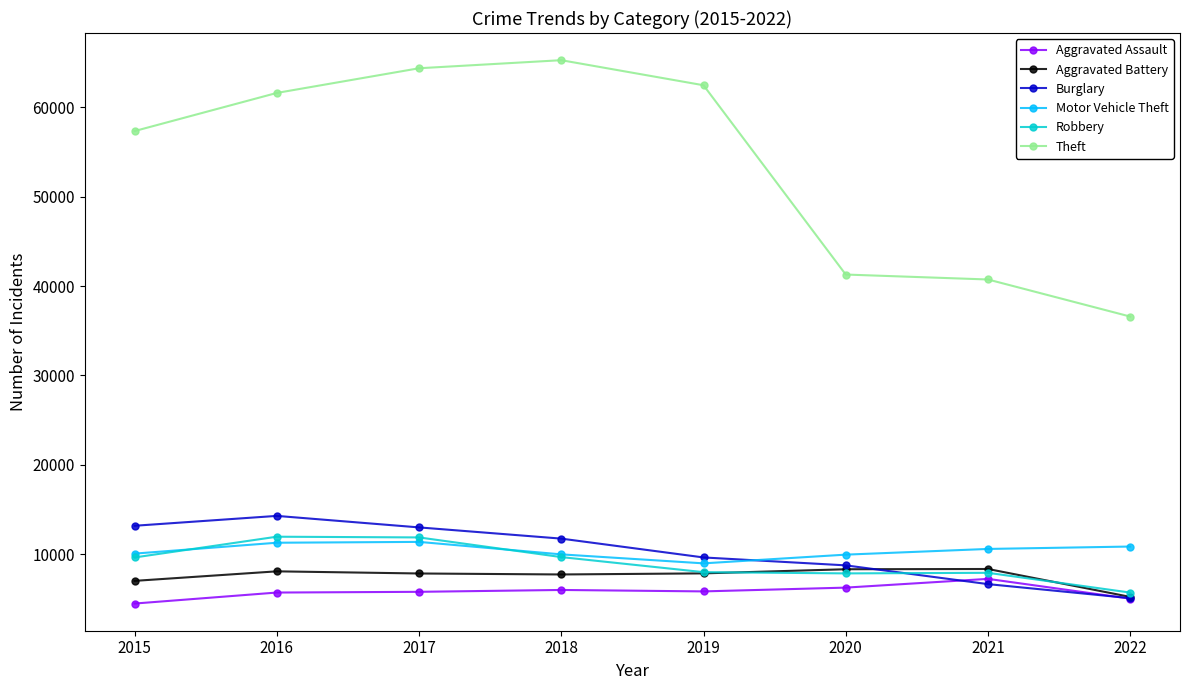

Which label corresponds to the largest value in the chart?

2018